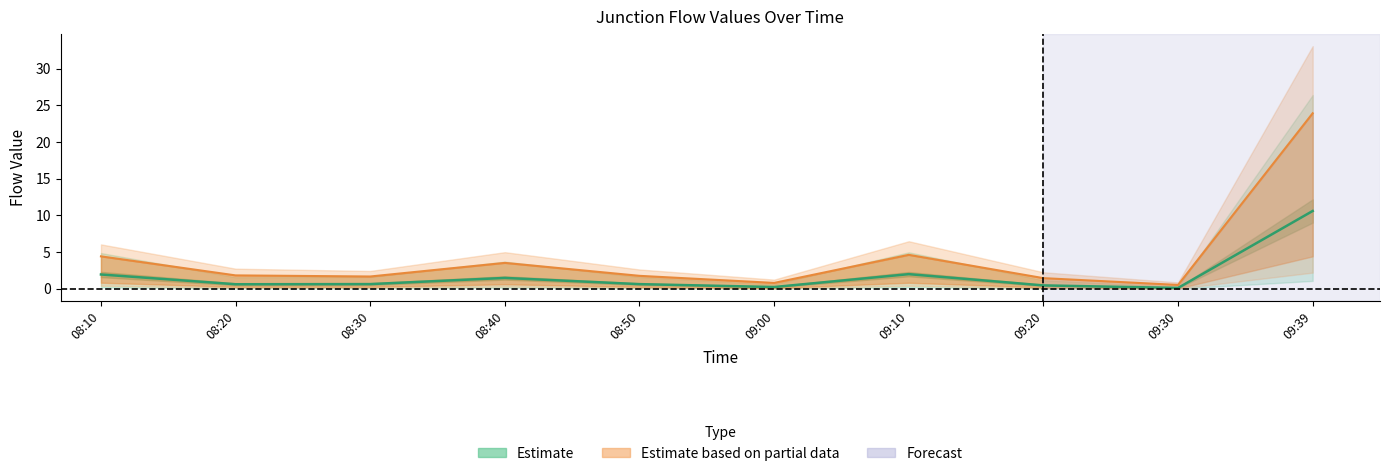

At which category does the chart reach its peak across all series?

09:39